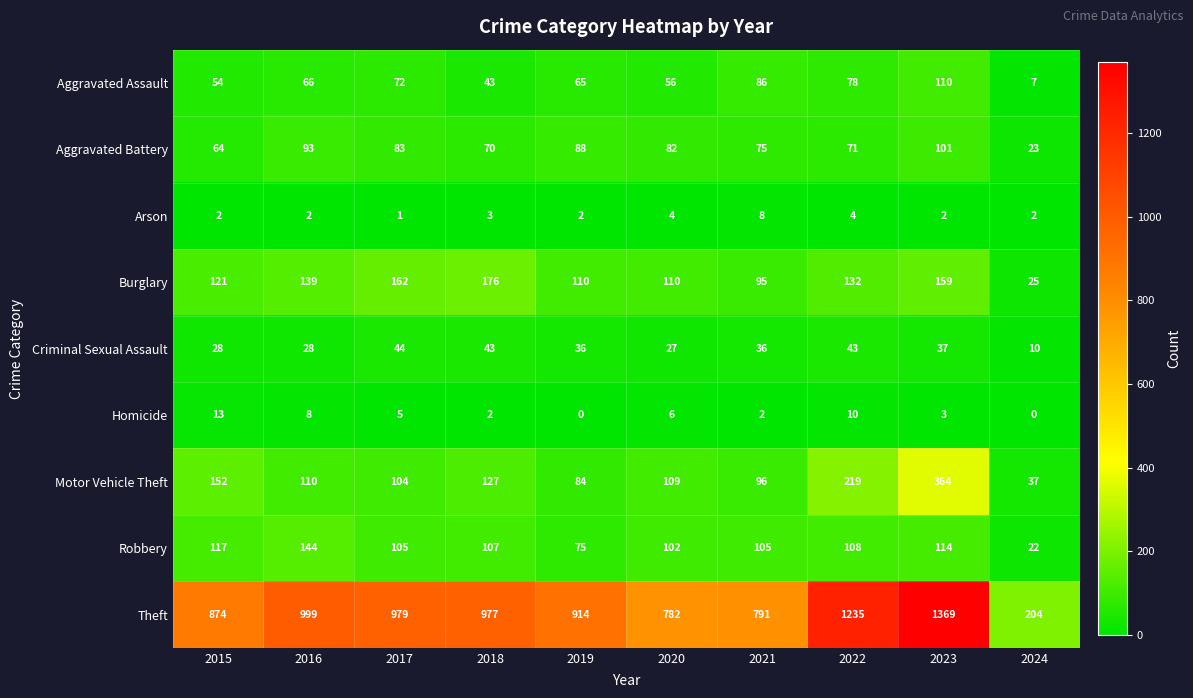

Where is Theft nearest to the value 786?

2020